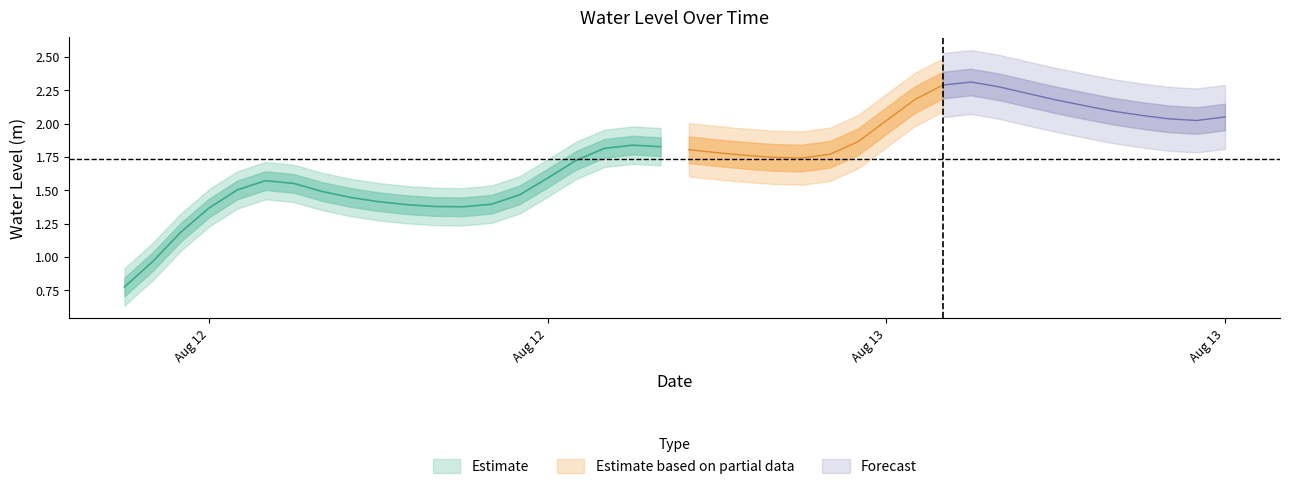

At which label is the value closest to 1?

2023-08-12 07:00:00